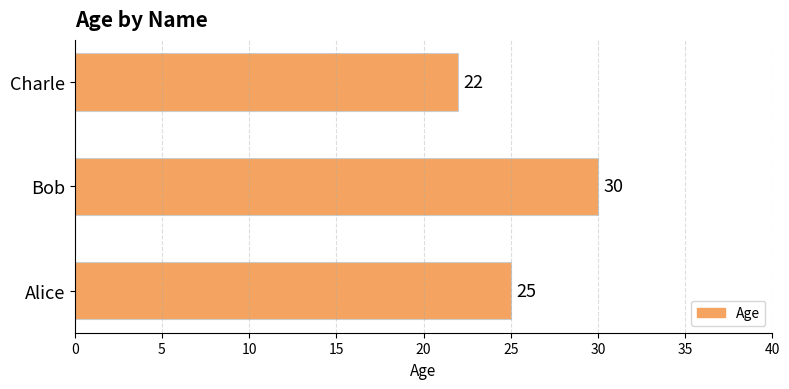

The value at Alice is 25. True or false?

True